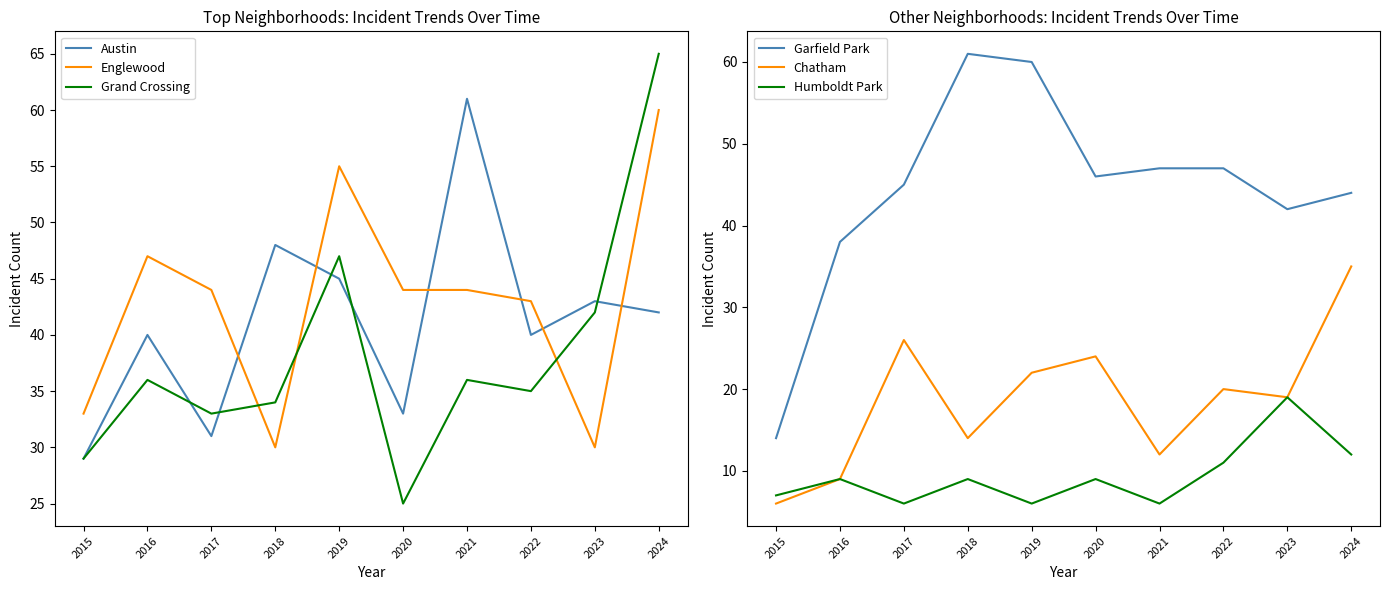

How many interior local peaks does the Englewood series have?

2